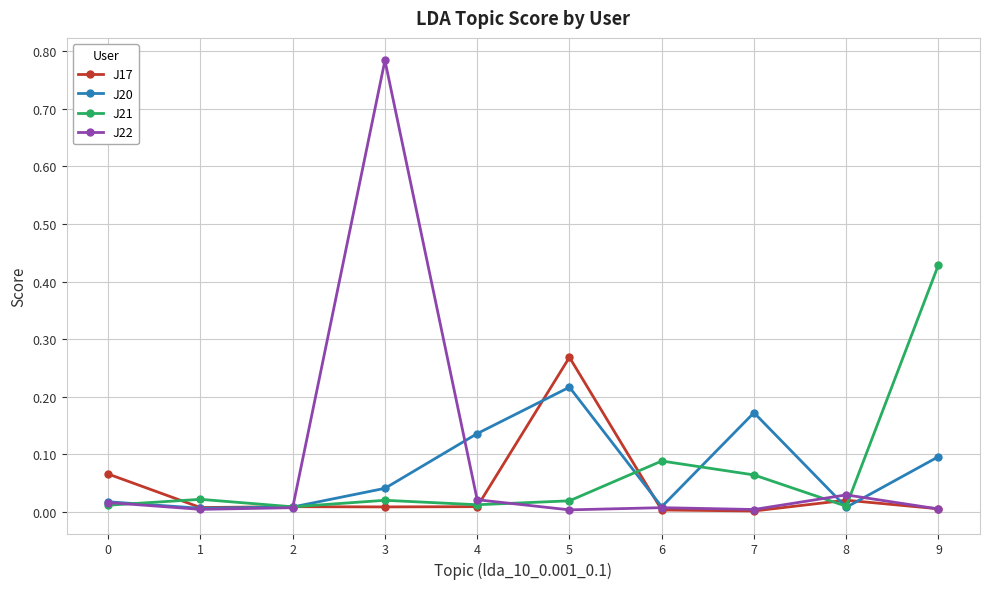

True or false: J20 and J17 cross at least once.

True